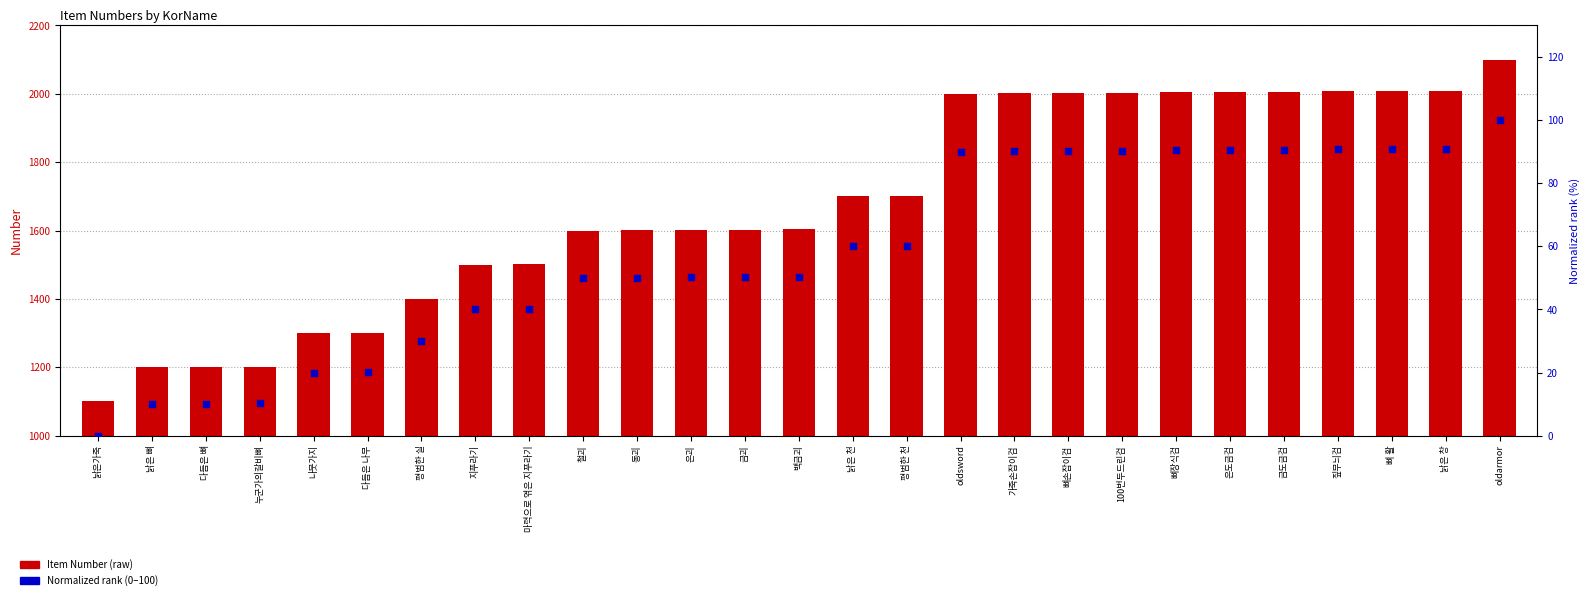

Which series has the largest Y range (max minus min)?

Item Number (raw)